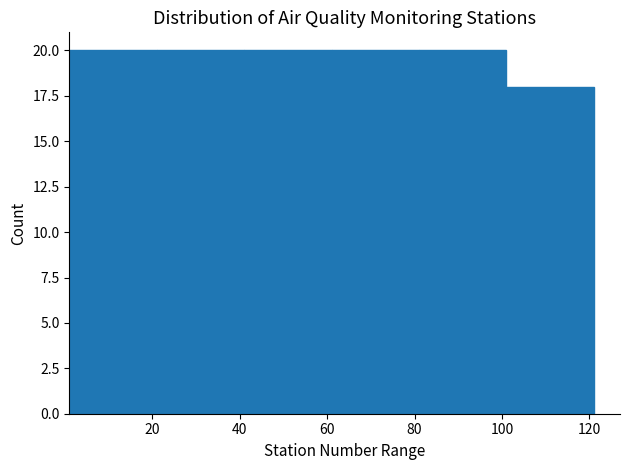

How tall is the bar that spans 61 to 81 on the x-axis? Neither the bar edges nor the heights are printed on the chart, so give them approximately, as read against the axes.

20